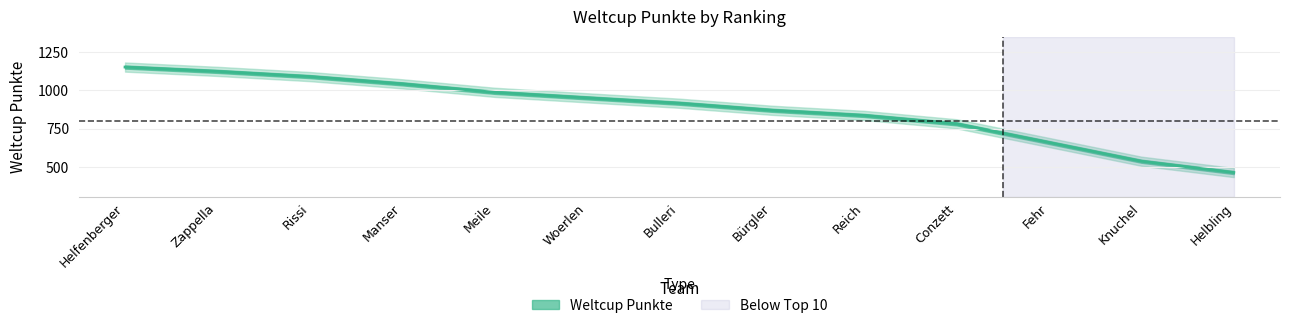

What is the sum of the values at Manser and Bulleri?

1958.0